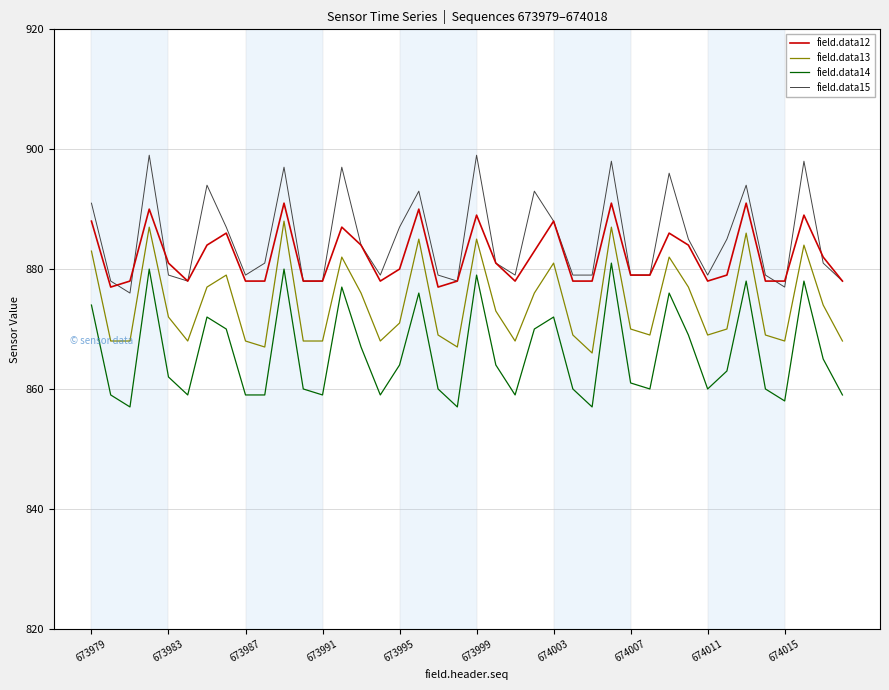

What is the highest value of the field.data15 series?

899